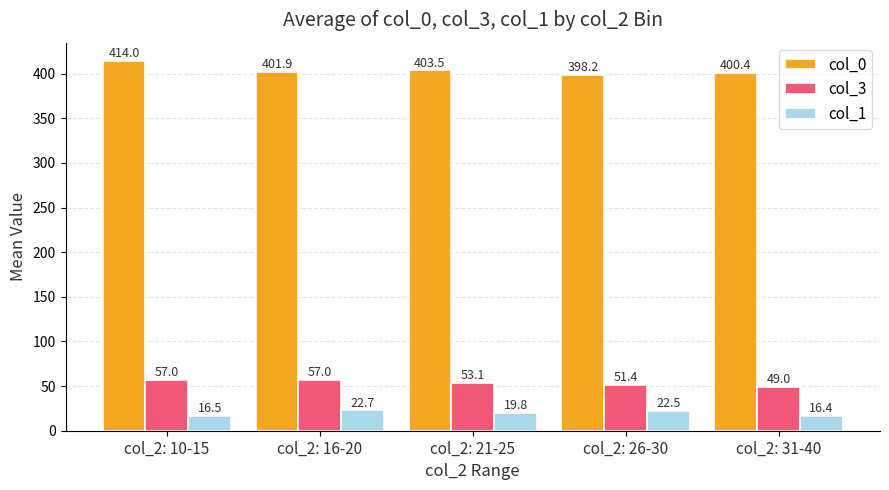

What is the maximum value shown in the chart?

414.0